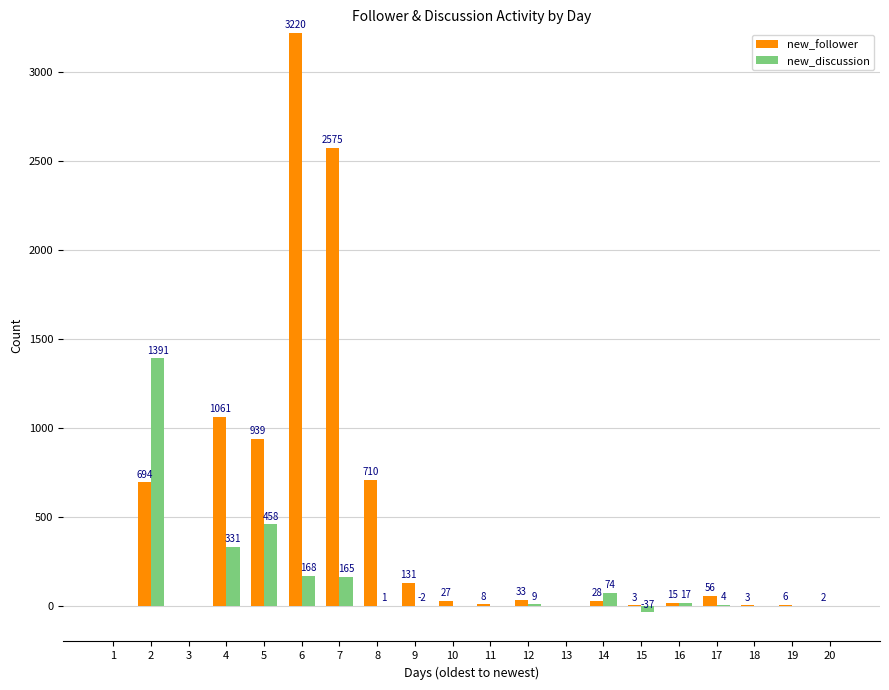

Does the chart contain stacked bars?

No